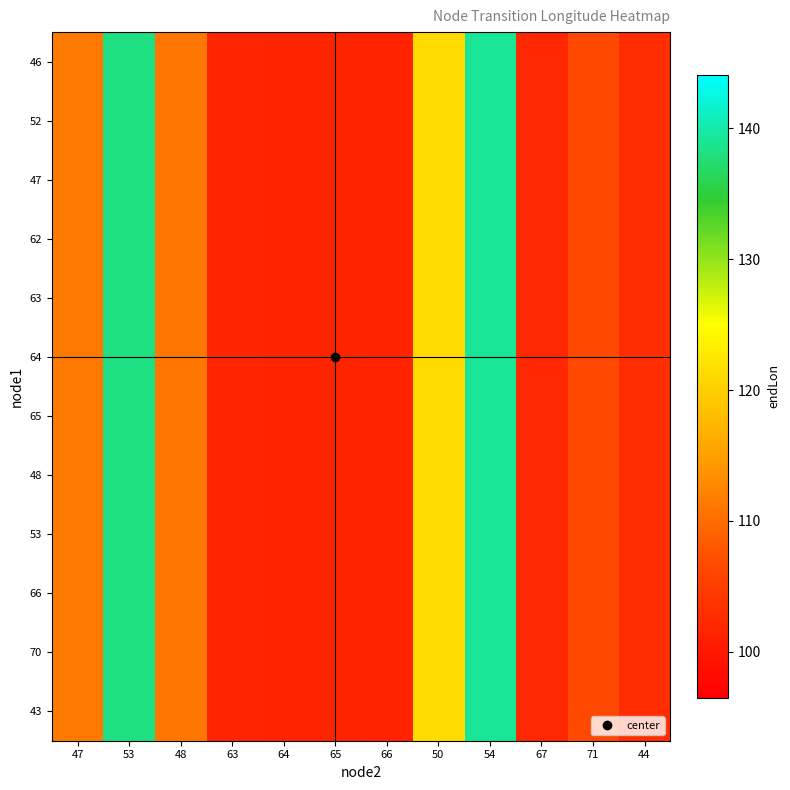

Which label corresponds to the largest value in the chart?

54